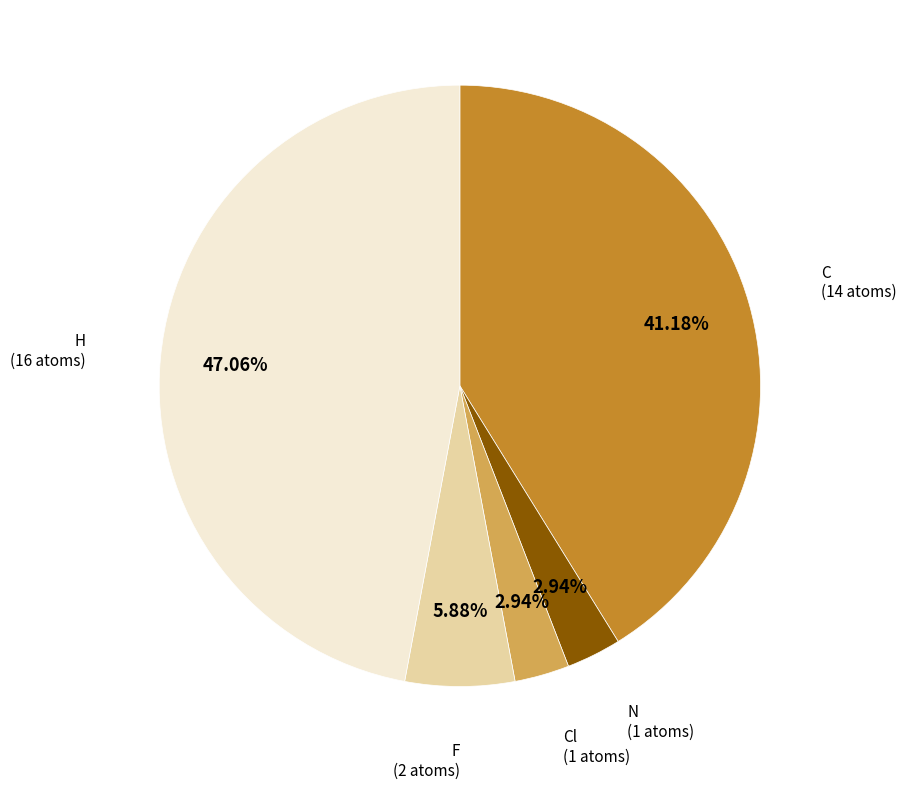

How many slices are in this pie chart?

5